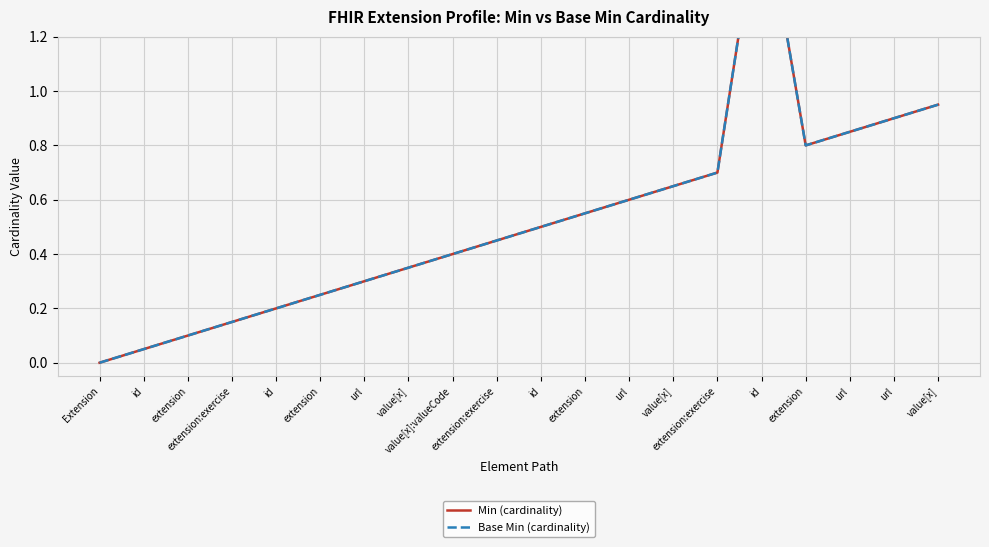

What is the difference between the second highest and minimum values in the Base Min (cardinality) series?

1.0